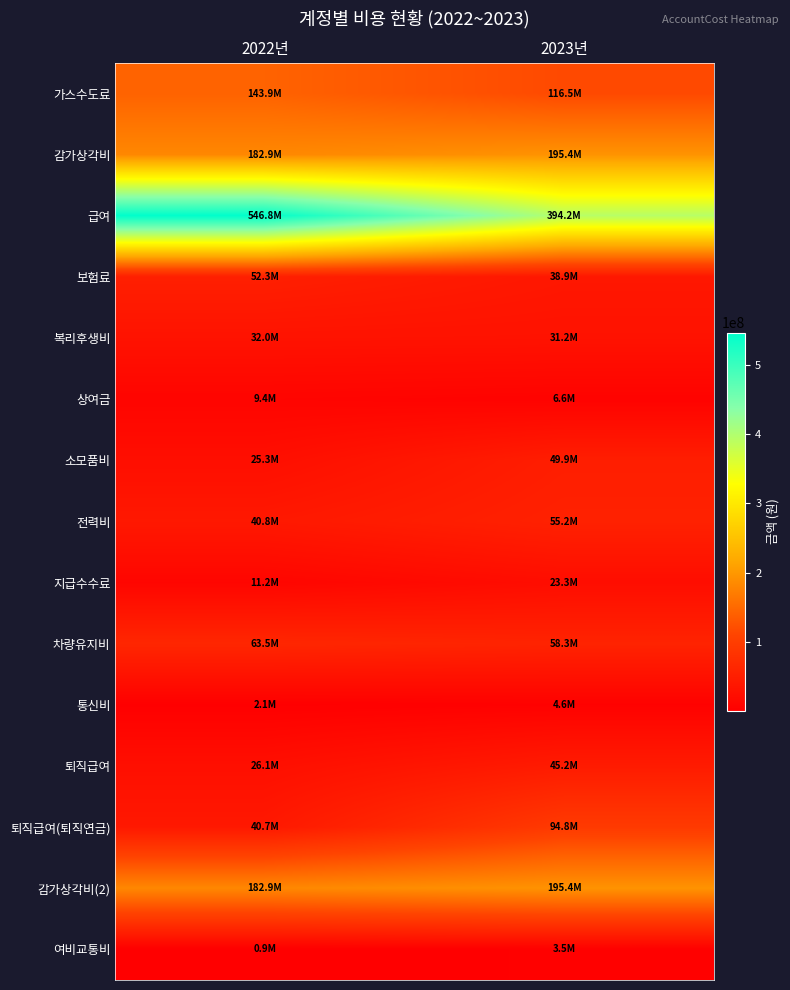

How many distinct data groups are displayed?

15